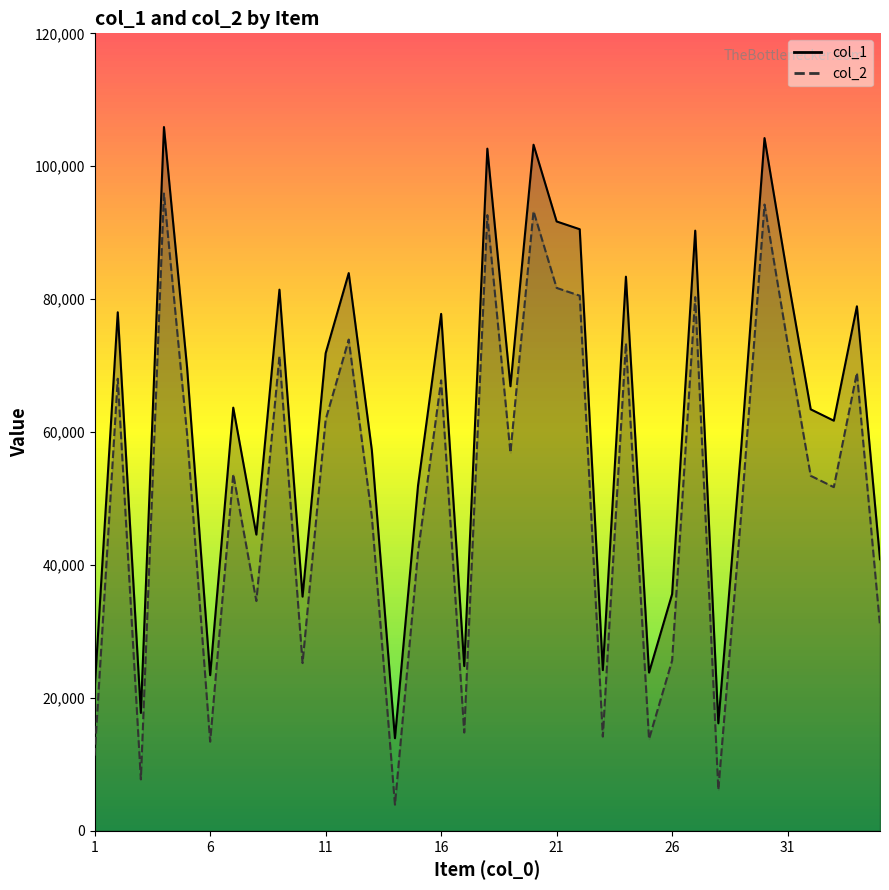

True or false: col_1 and col_2 cross at least once.

False